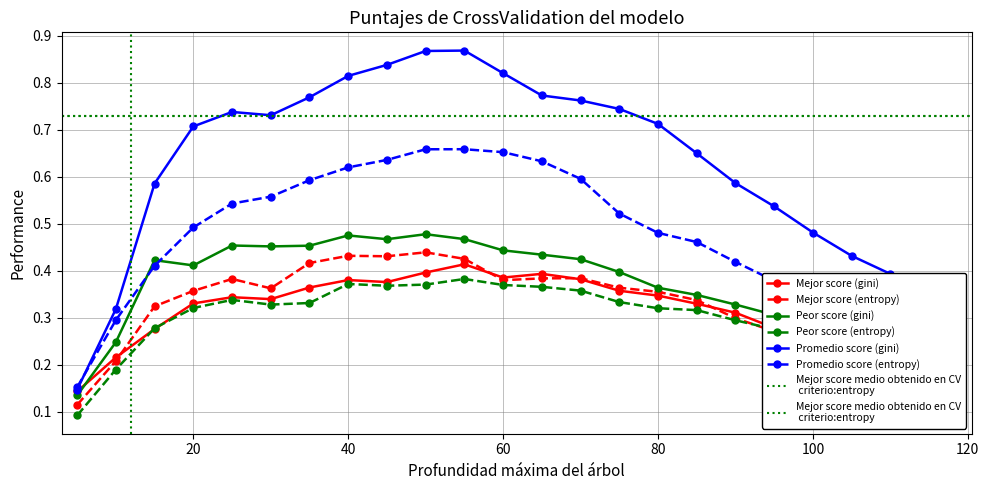

How many Peor score (entropy) values are between 0 and 1?

23